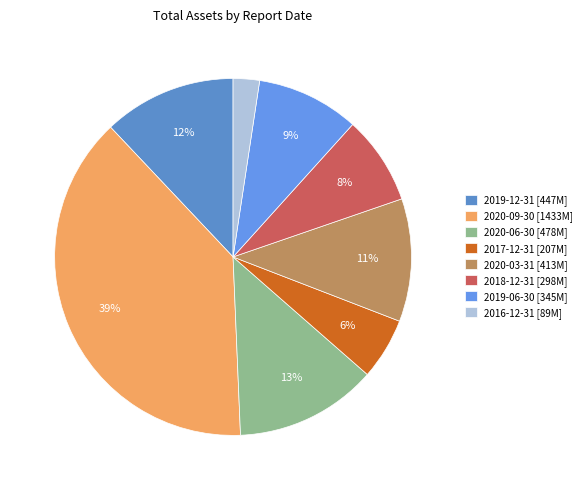

Combined, do 2020-06-30 and 2019-06-30 account for over 50%?

No